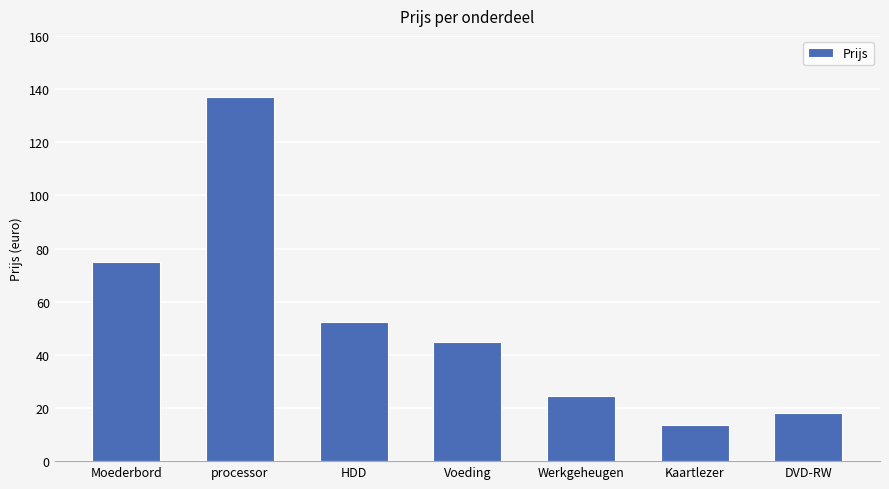

Are the bars horizontal?

No